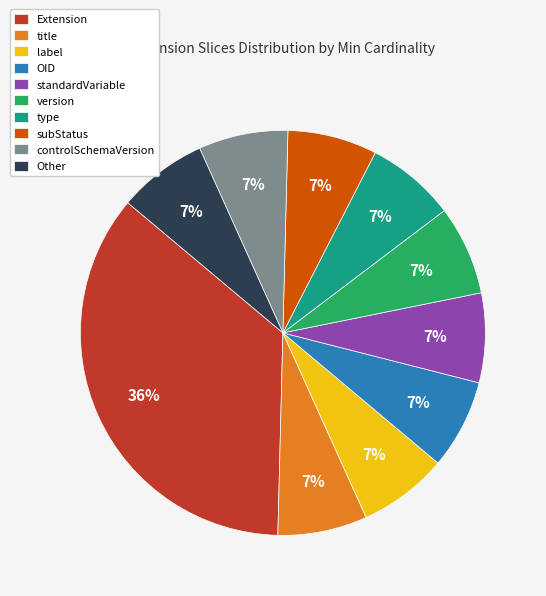

What is the largest slice in the pie chart?

Extension